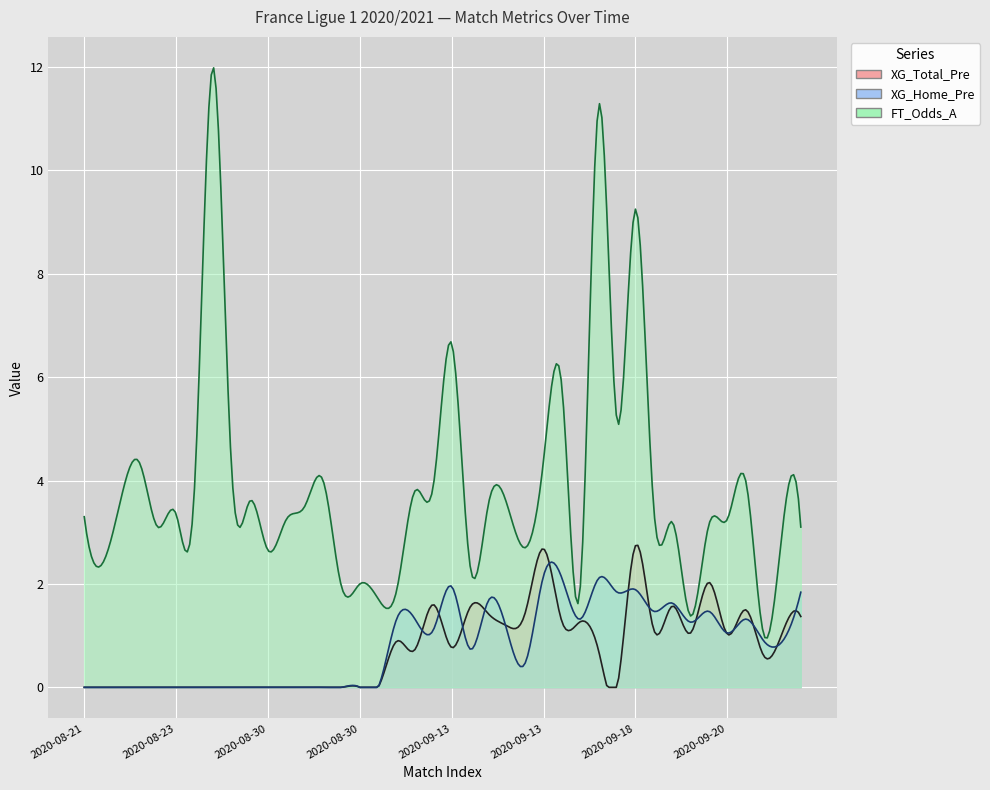

Is the value of XG_Total_Pre at 2020-09-20 greater than the value of XG_Home_Pre at 2020-09-13?

No